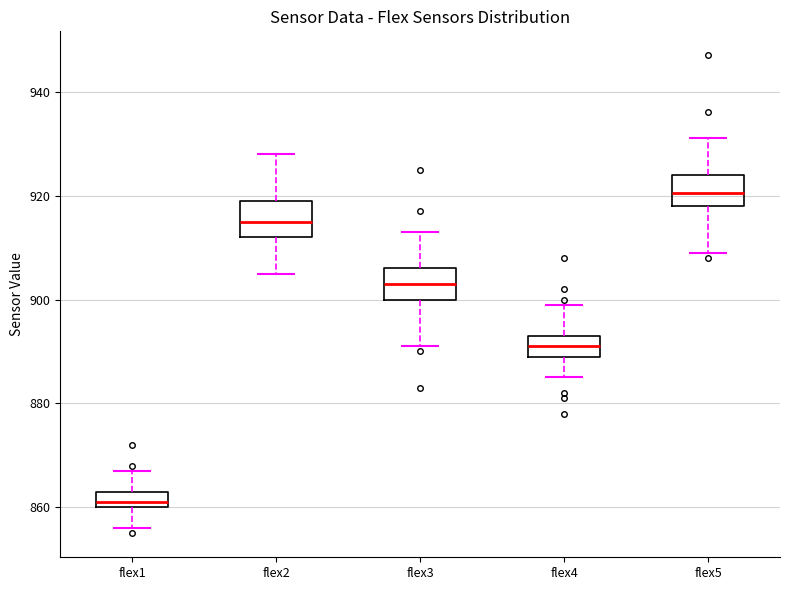

Reading left to right, transcribe this box plot: for each box, give where its median line is, the range the box spans, and where its two whiskers end, as read against the y-axis. The values are not printed on the chart, so give them approximately, as read against the axis.

flex1: median 862, box 860 to 864, whiskers 856 to 868
flex2: median 916, box 912 to 920, whiskers 906 to 928
flex3: median 904, box 900 to 906, whiskers 892 to 914
flex4: median 892, box 890 to 894, whiskers 886 to 900
flex5: median 920, box 918 to 924, whiskers 910 to 932